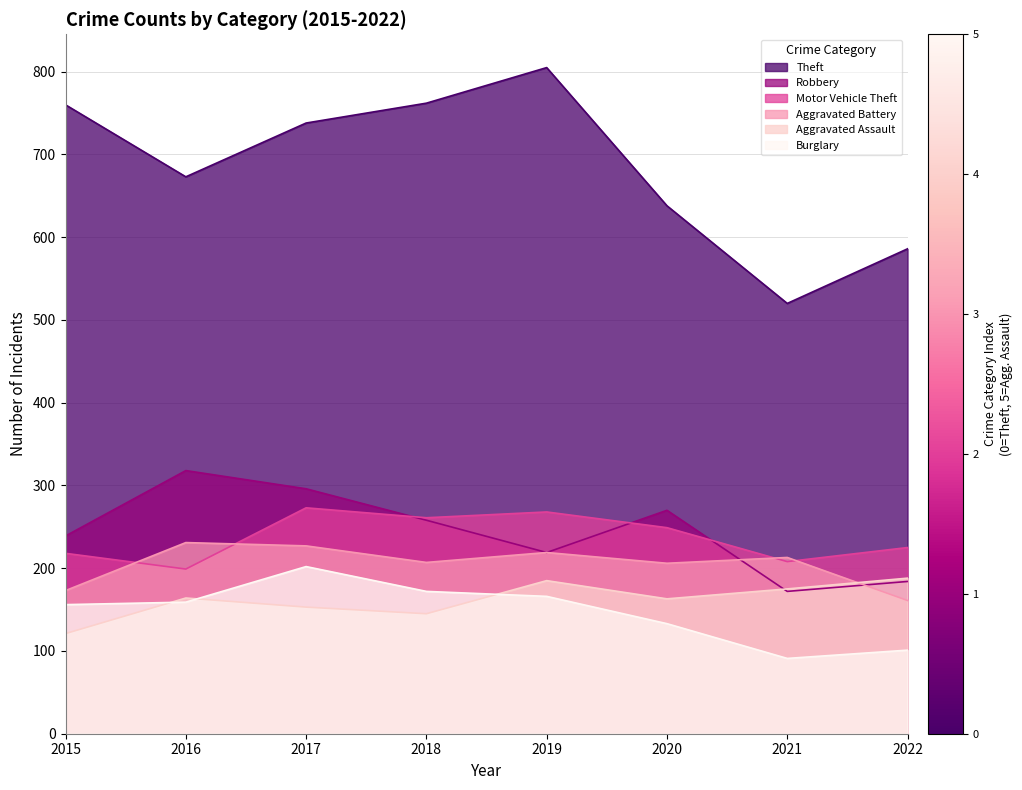

At which category does the chart reach its peak across all series?

2019